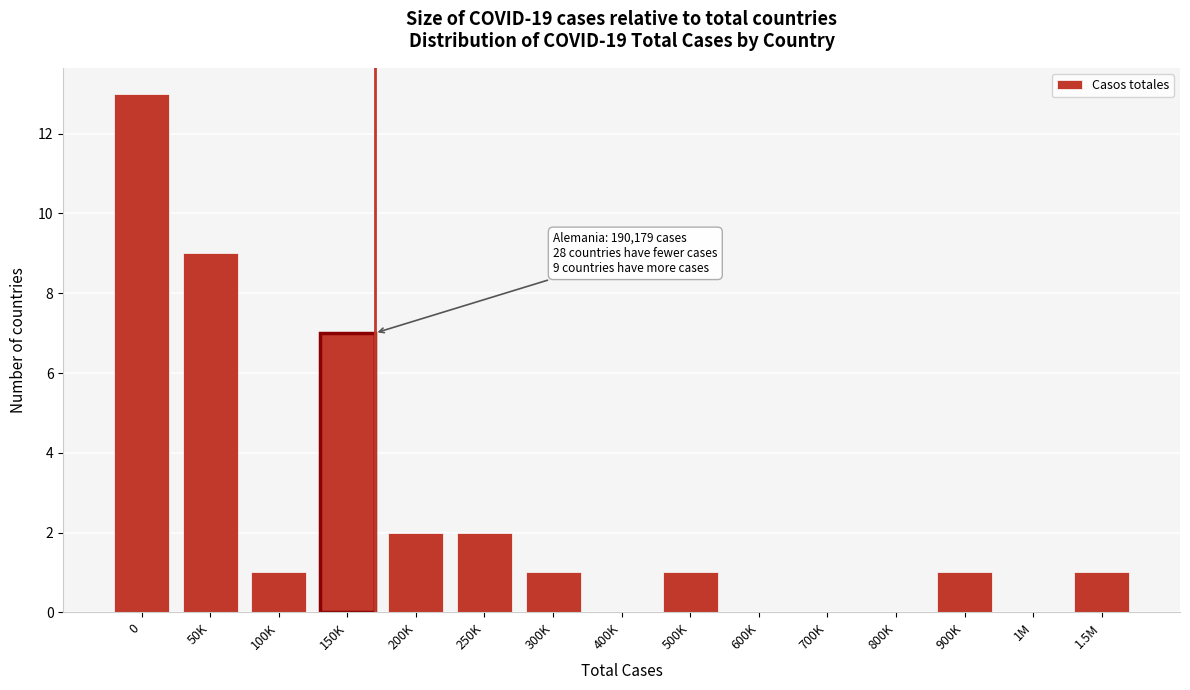

Reading left to right, extract all data points from this chart.

0=13	50K=9	100K=1	150K=7	200K=2	250K=2	300K=1	400K=0	500K=1	600K=0	700K=0	800K=0	900K=1	1M=0	1.5M=1